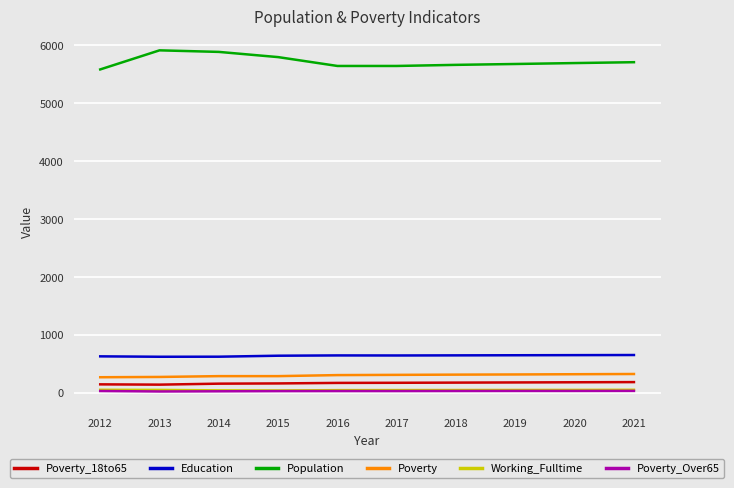

Which series has the largest total across all categories?

Population